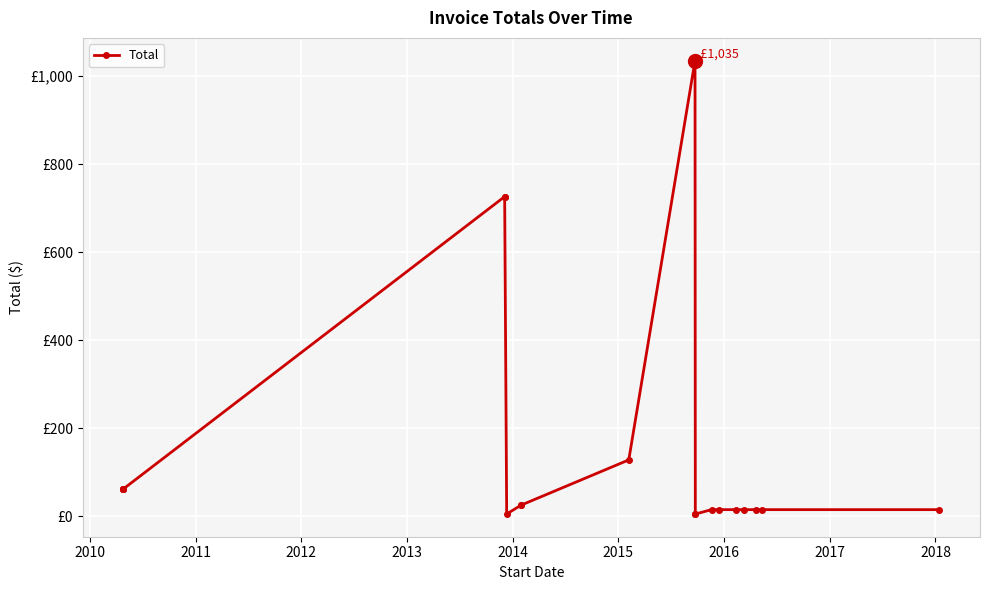

Is this an area chart (filled region under the line)?

No